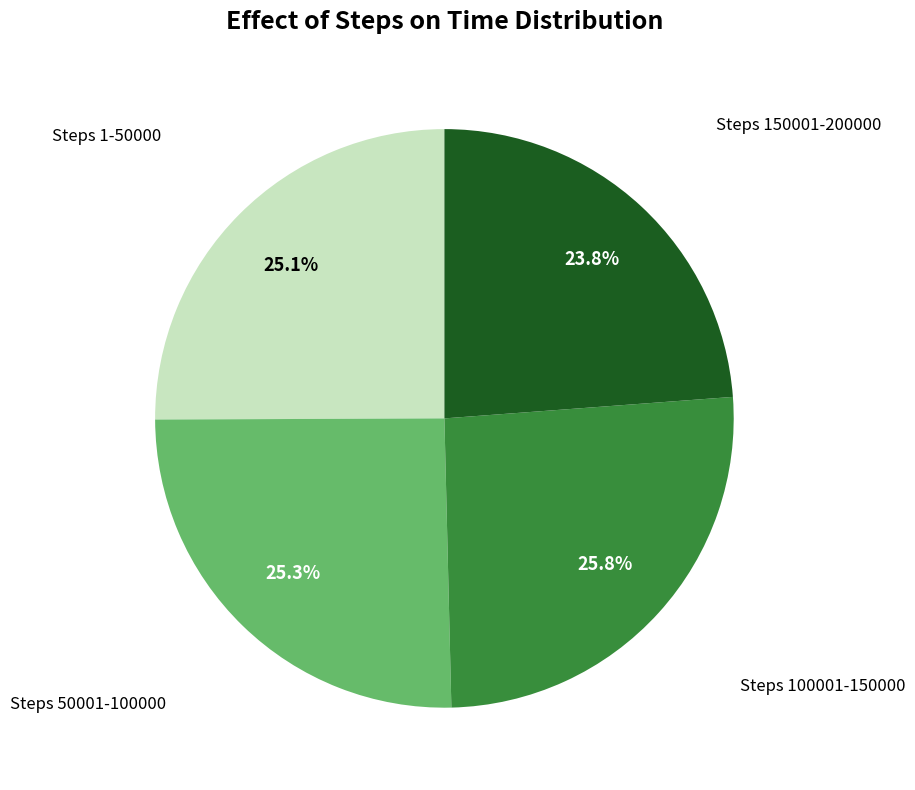

How much of the chart is everything except Steps 1-50000?

74.9%